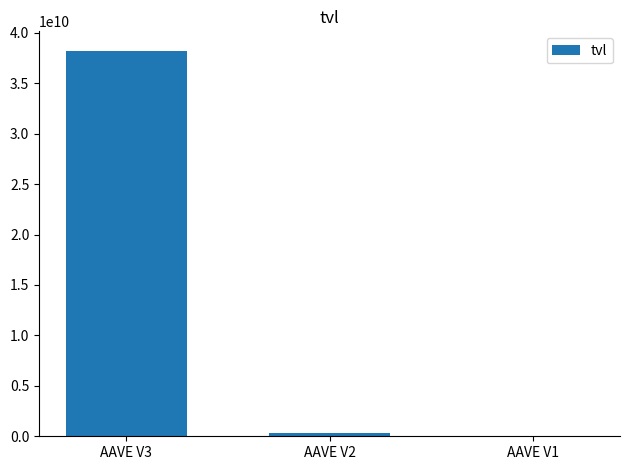

What is the maximum value shown in the chart?

38234302411.4